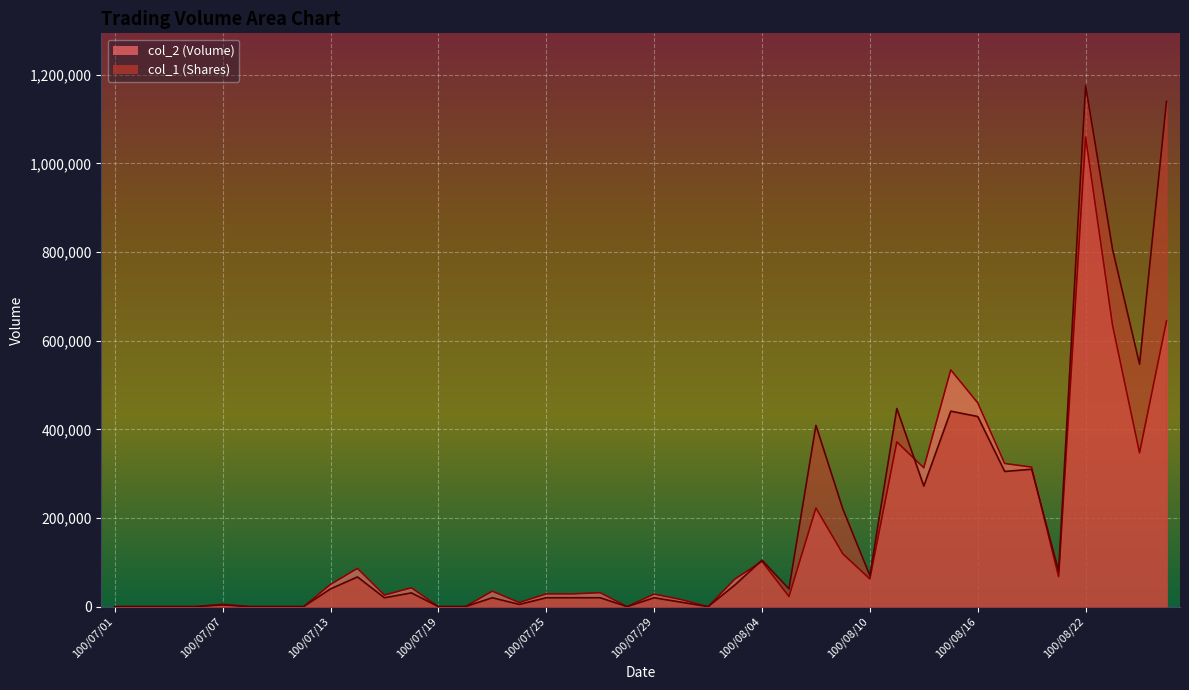

After their last crossing, which series has the higher values: col_1 or col_2?

col_1